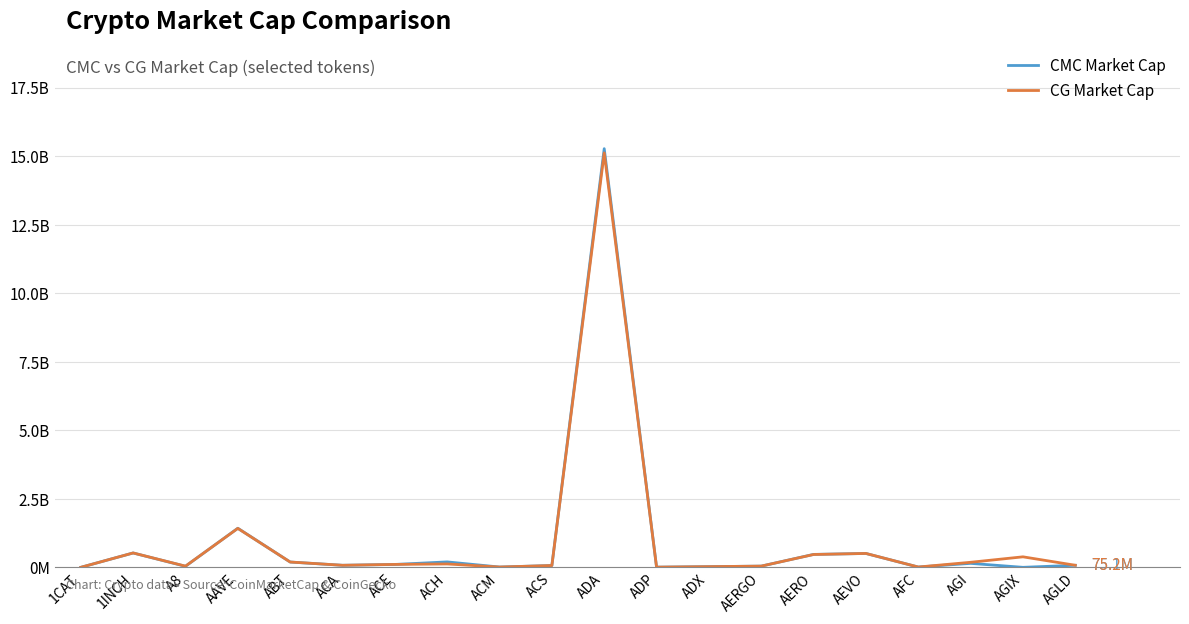

True or false: CG Market Cap has more than 0 interior local peaks.

True